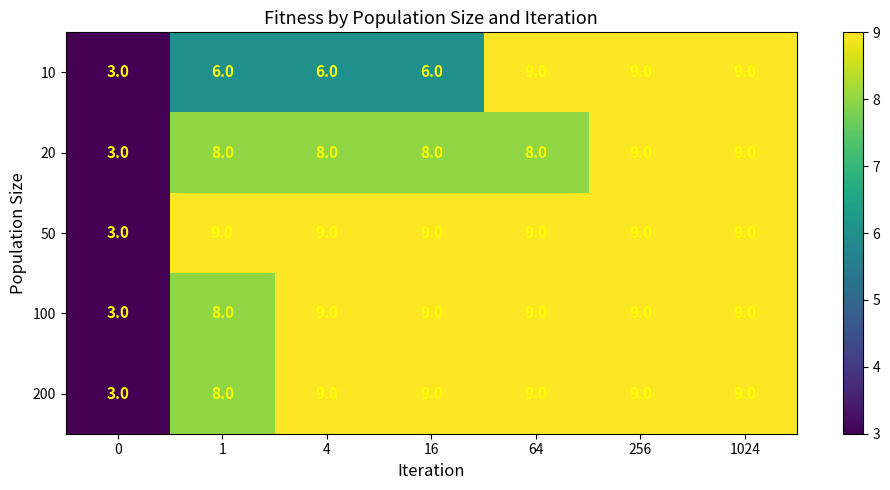

What is the smallest value displayed?

3